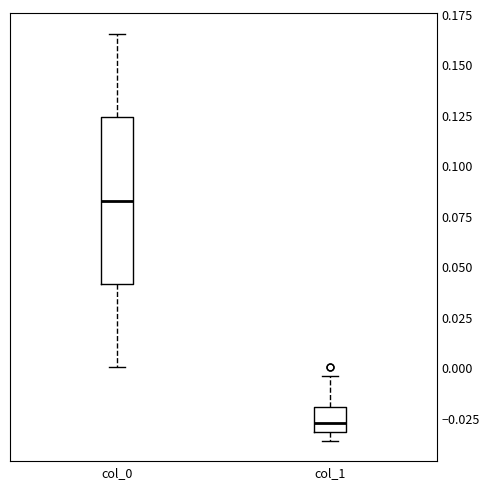

Where does the median line of the box for col_1 sit on the y-axis? The values are not printed on the chart, so give them approximately, as read against the axis.

-0.025